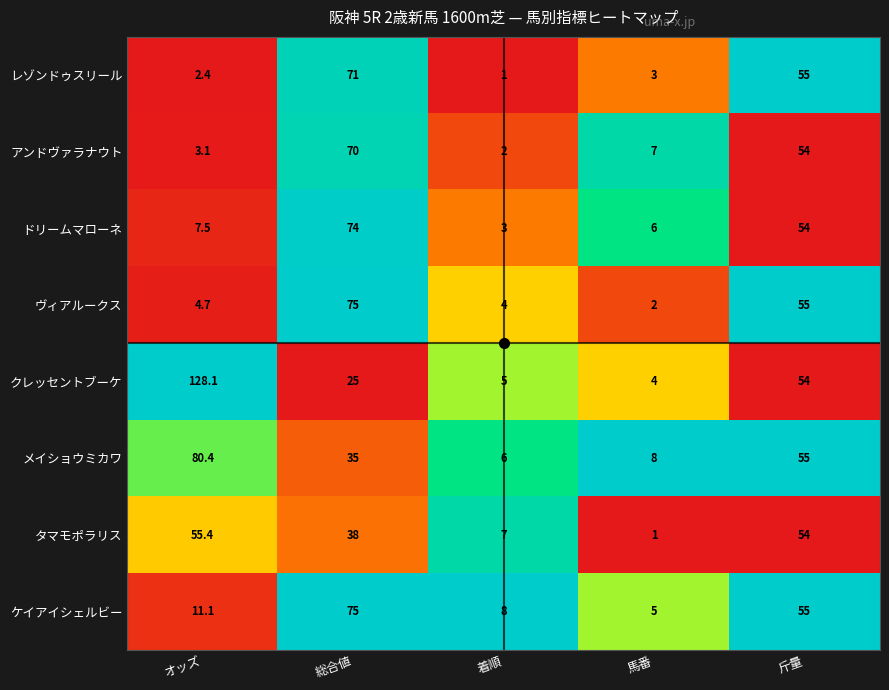

At which label is レゾンドゥスリール closest to 36?

斤量